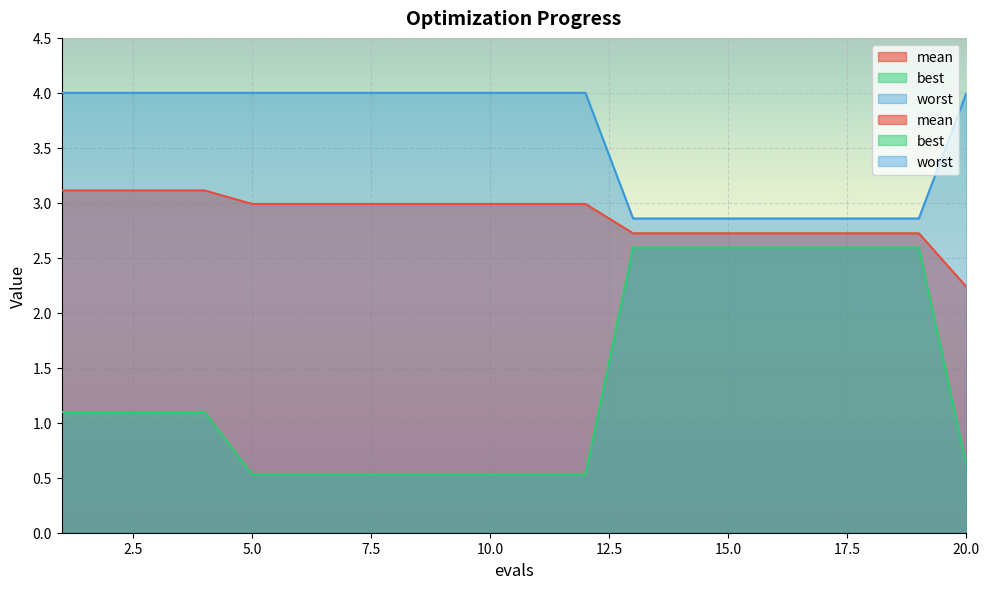

True or false: mean and worst intersect in this chart.

False